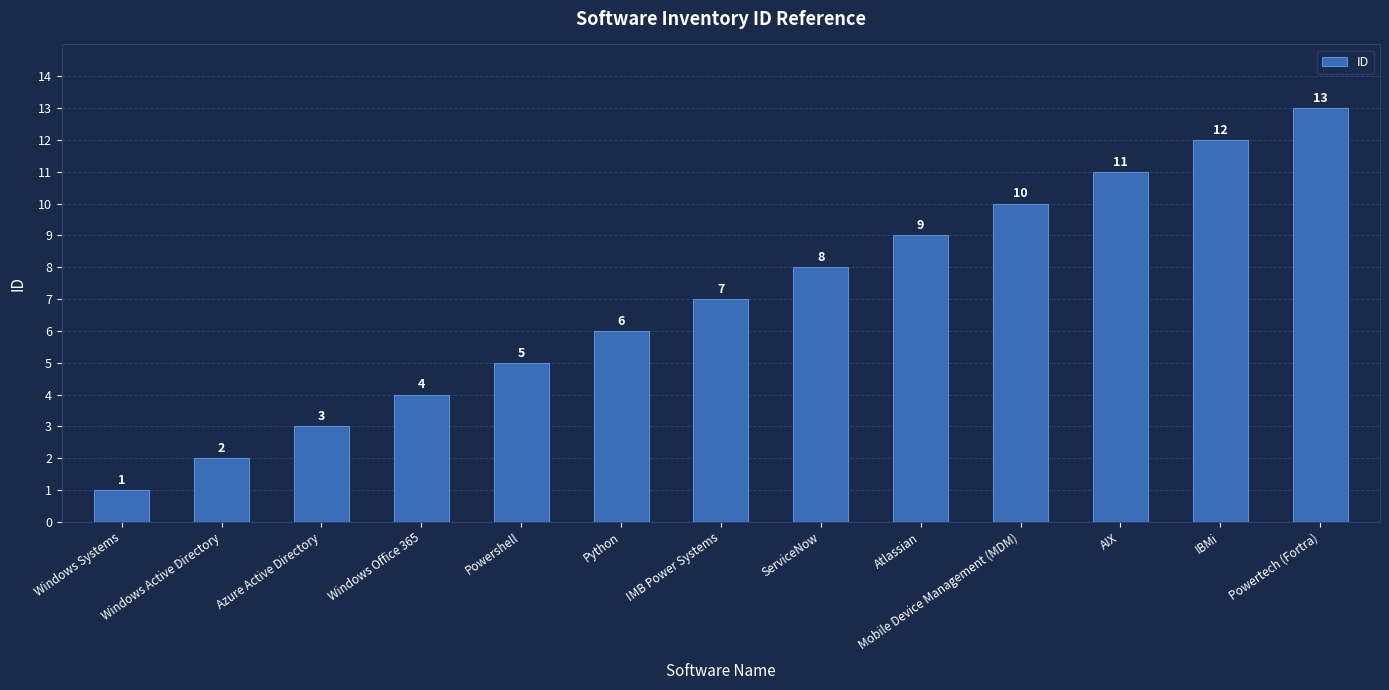

True or false: the data shows 16 at IBMi.

False